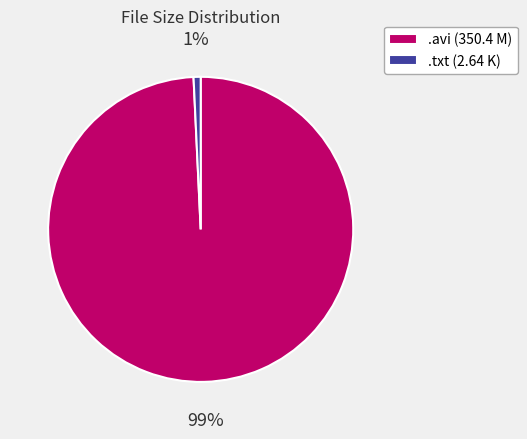

True or false: .txt (2.64 K) accounts for 11% of the total.

False